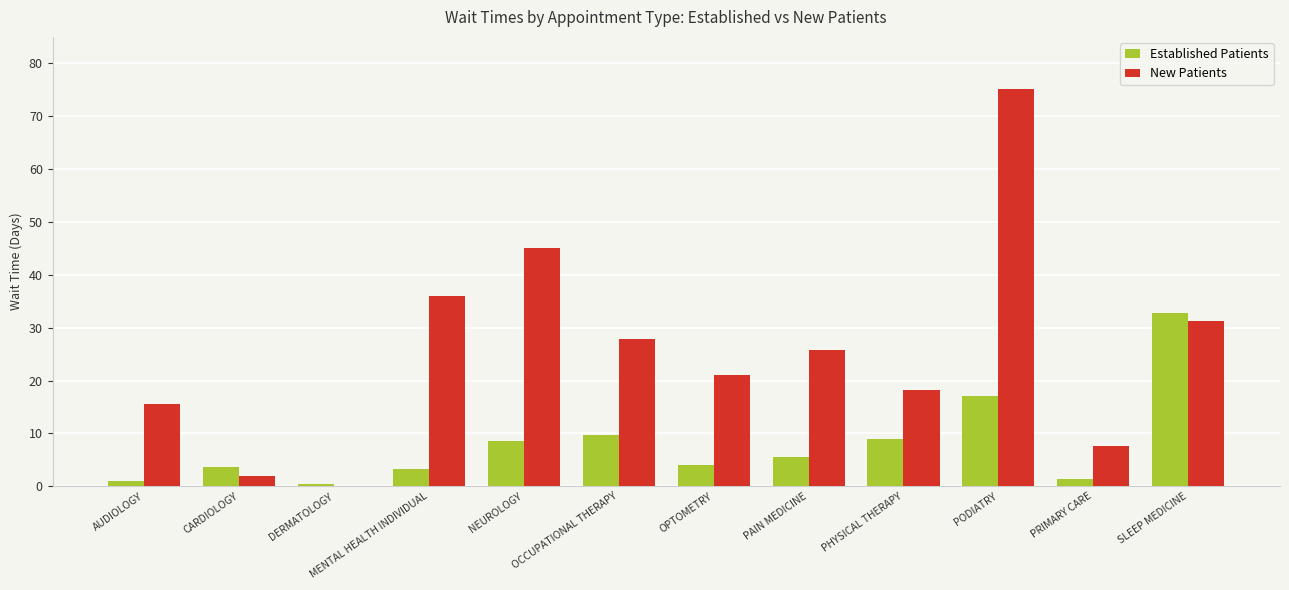

What is the highest value of the New Patients series?

75.1